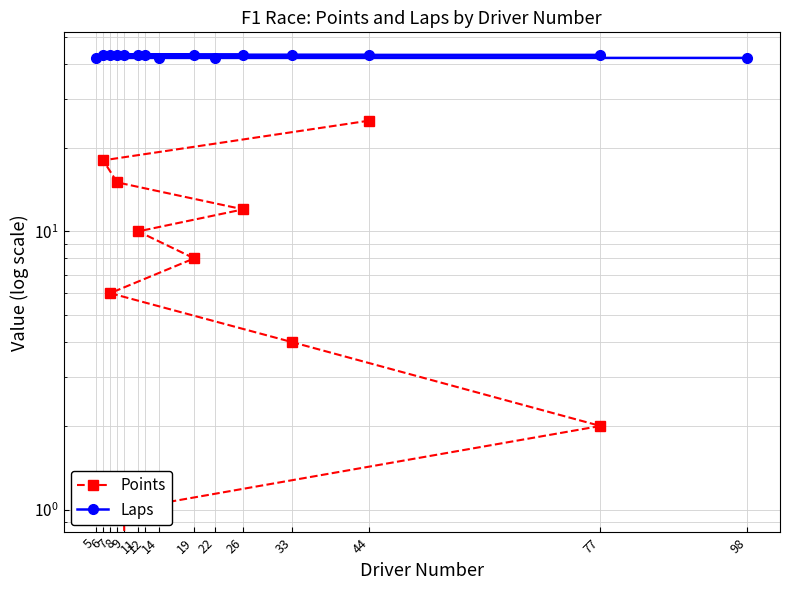

What is the sum of all Points values?

101